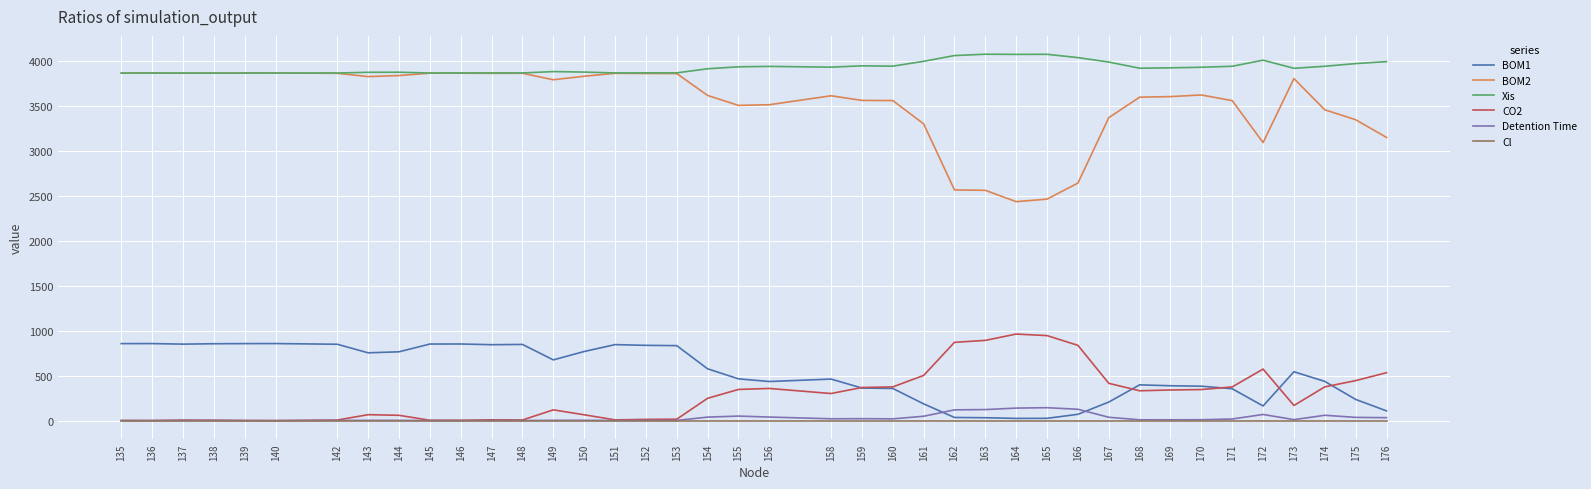

At how many categories does at least one series exceed 3745?

40